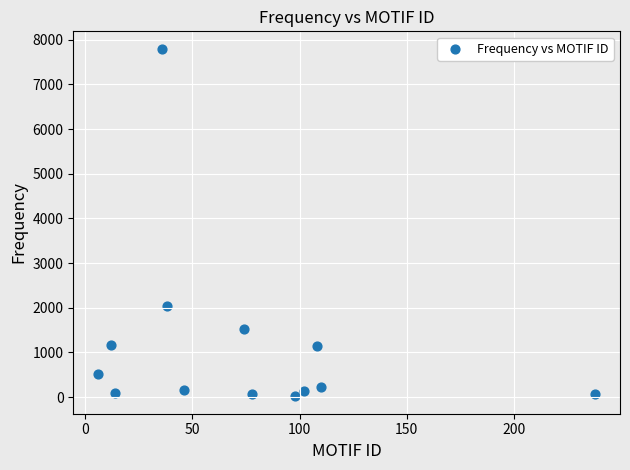

What is the range of Y values (max minus min)?

7780